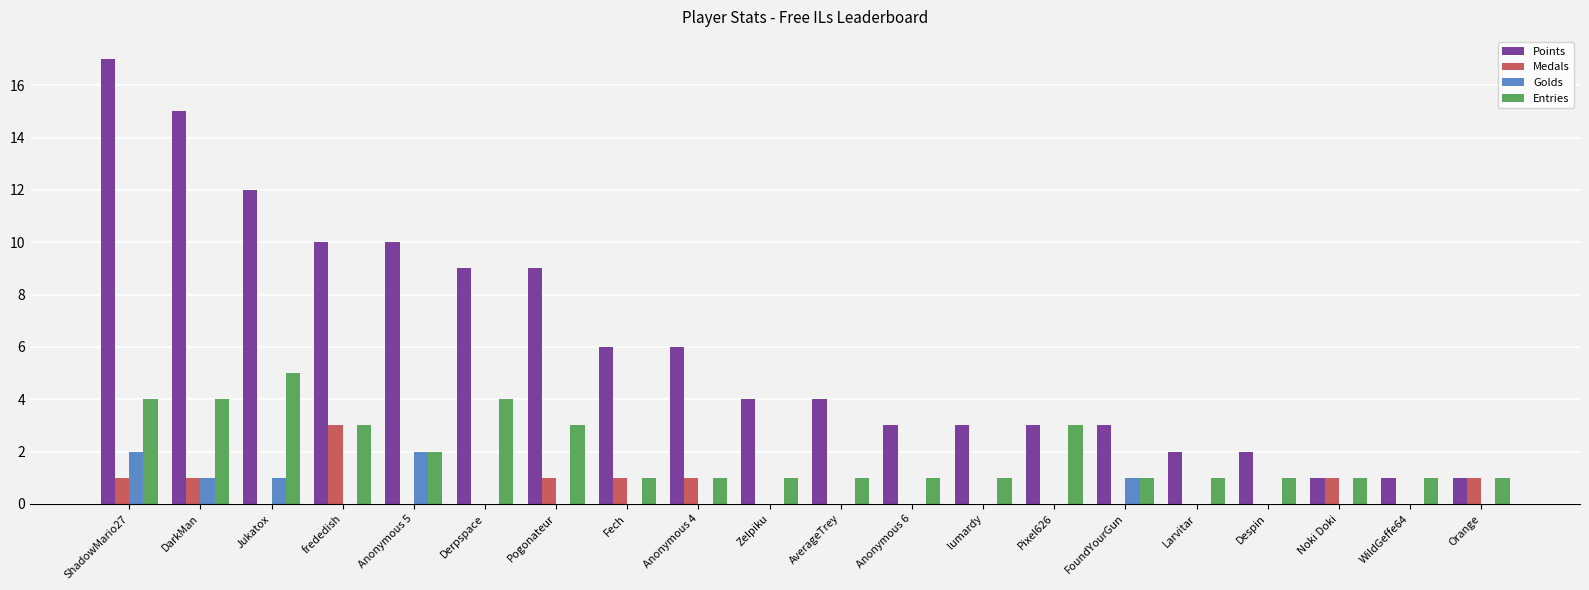

What is the maximum value shown in the chart?

17